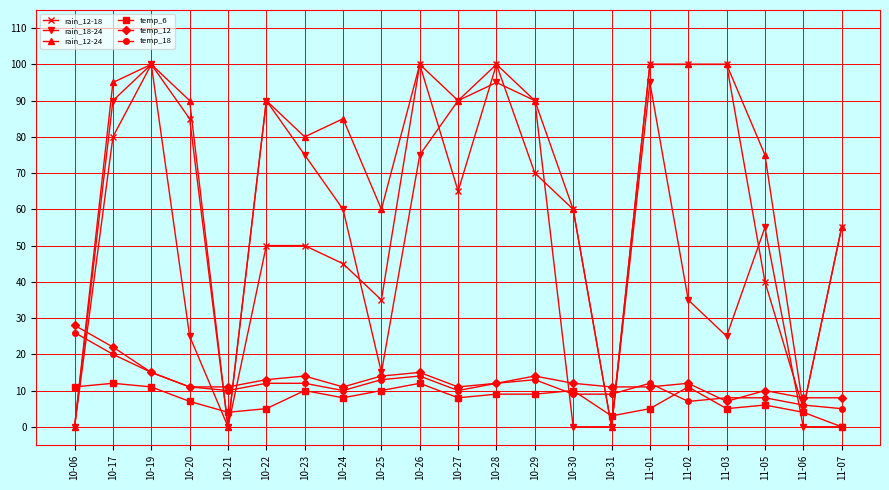

At which label does rain_18-24 reach its peak?

10-19